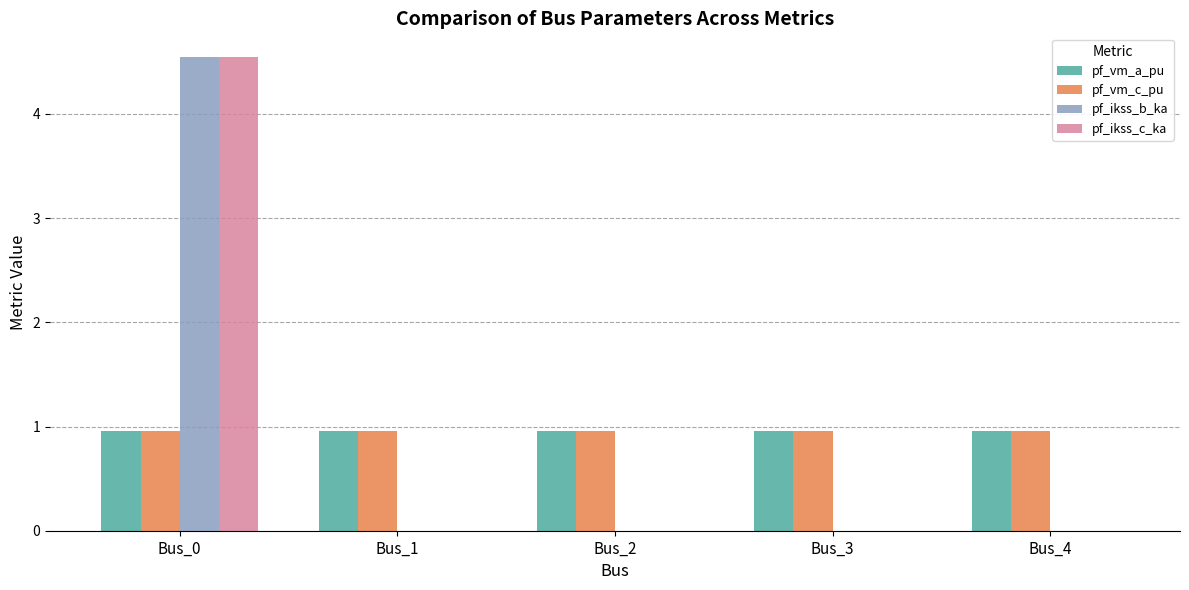

Is the value of pf_vm_c_pu at Bus_3 greater than the value of pf_ikss_b_ka at Bus_0?

No